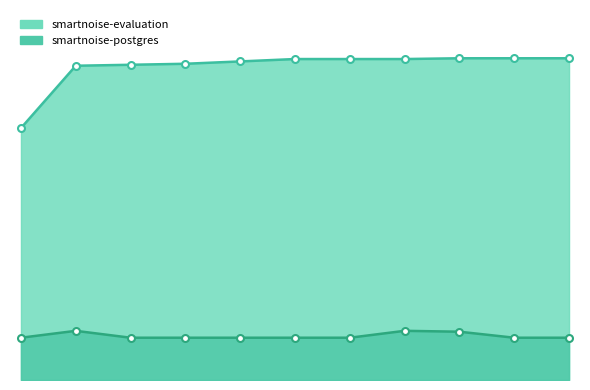

What is the total value across all series at 22:29:22?

93.6